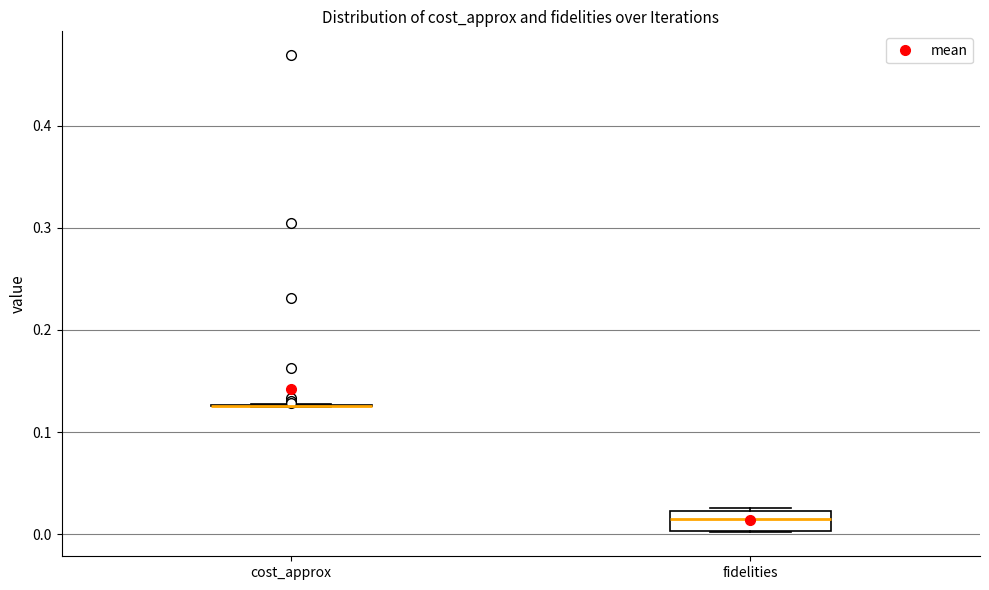

Reading left to right, read every box against the y-axis: the position of its median line, the range the box covers, and the ends of its whiskers. The values are not printed on the chart, so give them approximately, as read against the axis.

cost_approx: box collapsed to a line at 0.13, whiskers 0.13 to 0.13
fidelities: median 0.02 (inside the box), box 0.00 to 0.02, whiskers 0.00 to 0.03